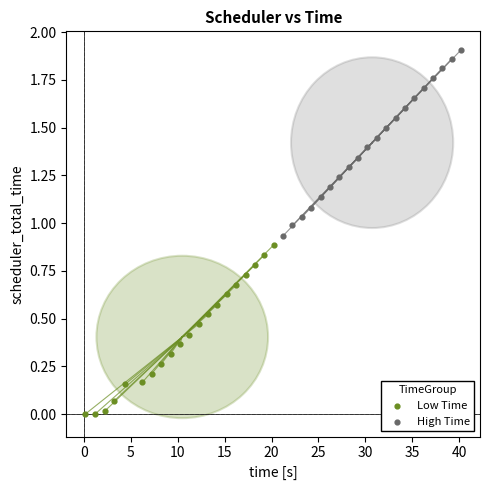

Which series reaches the maximum Y coordinate?

High Time